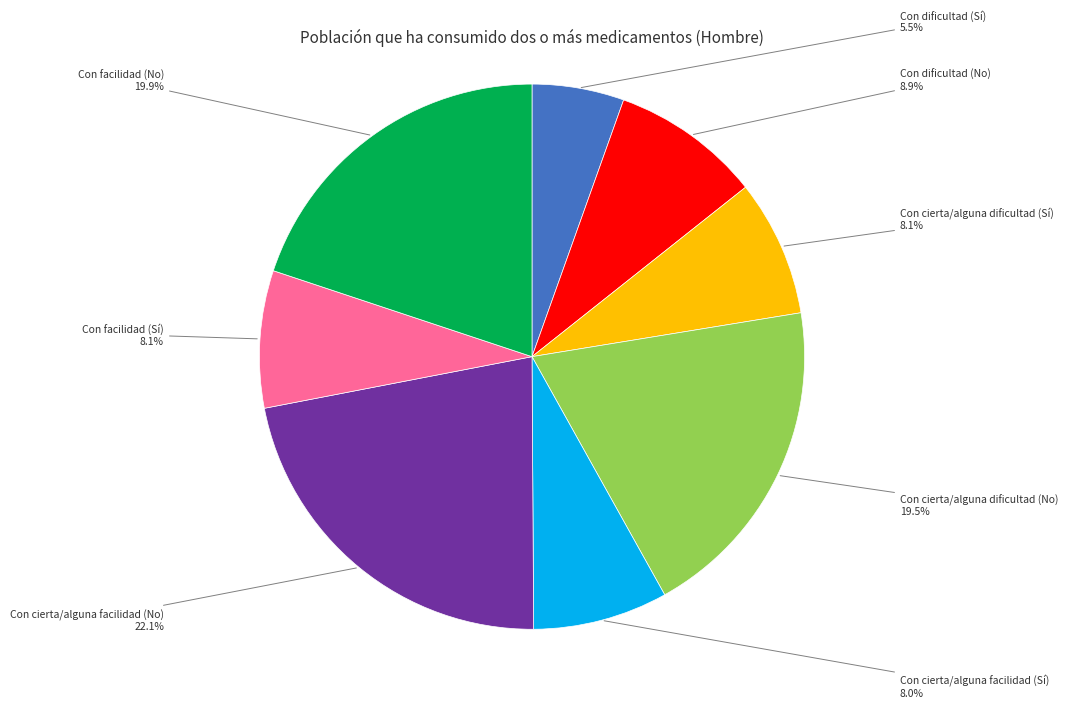

Is there a majority slice in this chart?

No